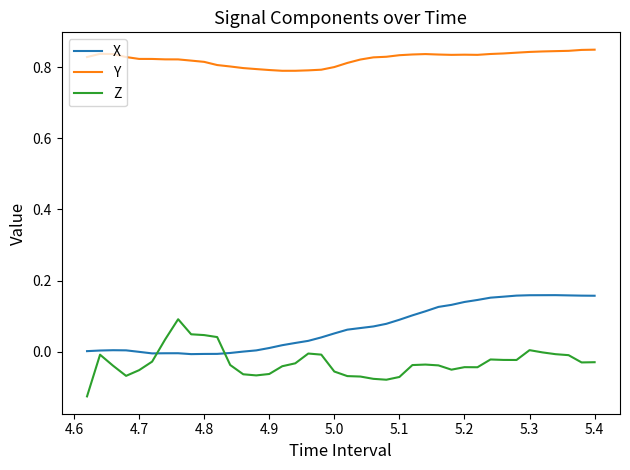

List the series in order of their peak value, highest first.

Y, X, Z